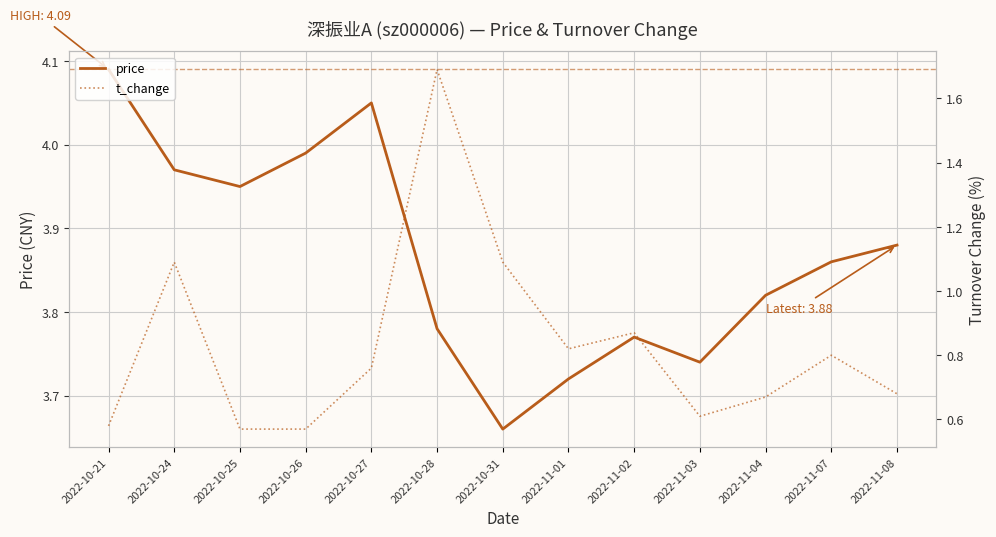

What is the difference between the maximum and minimum values in the t_change series?

1.1